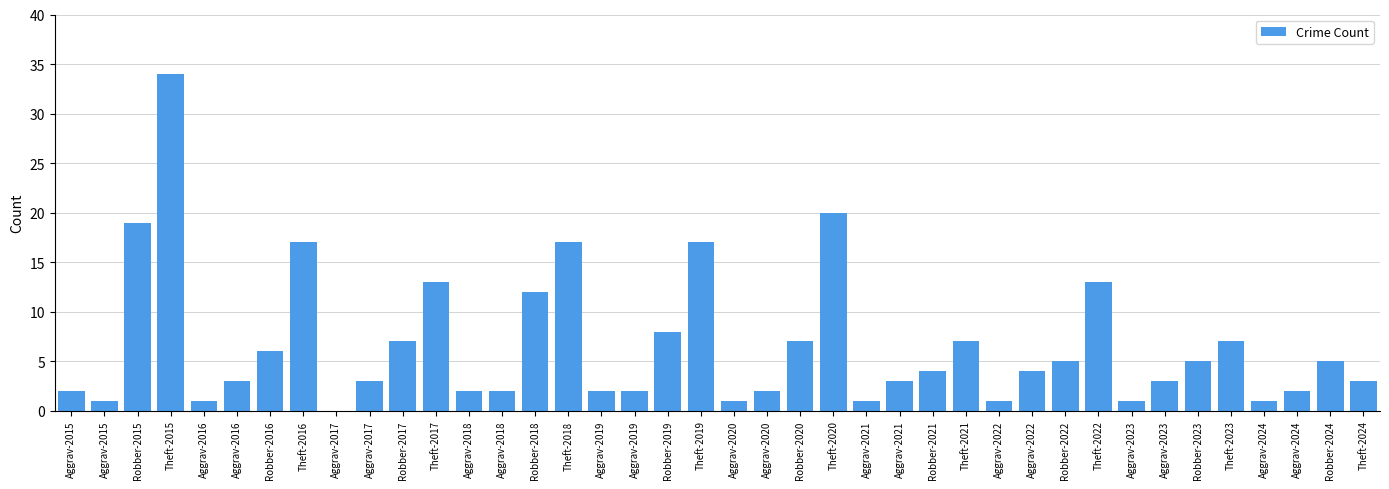

True or false: the data shows 3 at Aggrav-2021.

True